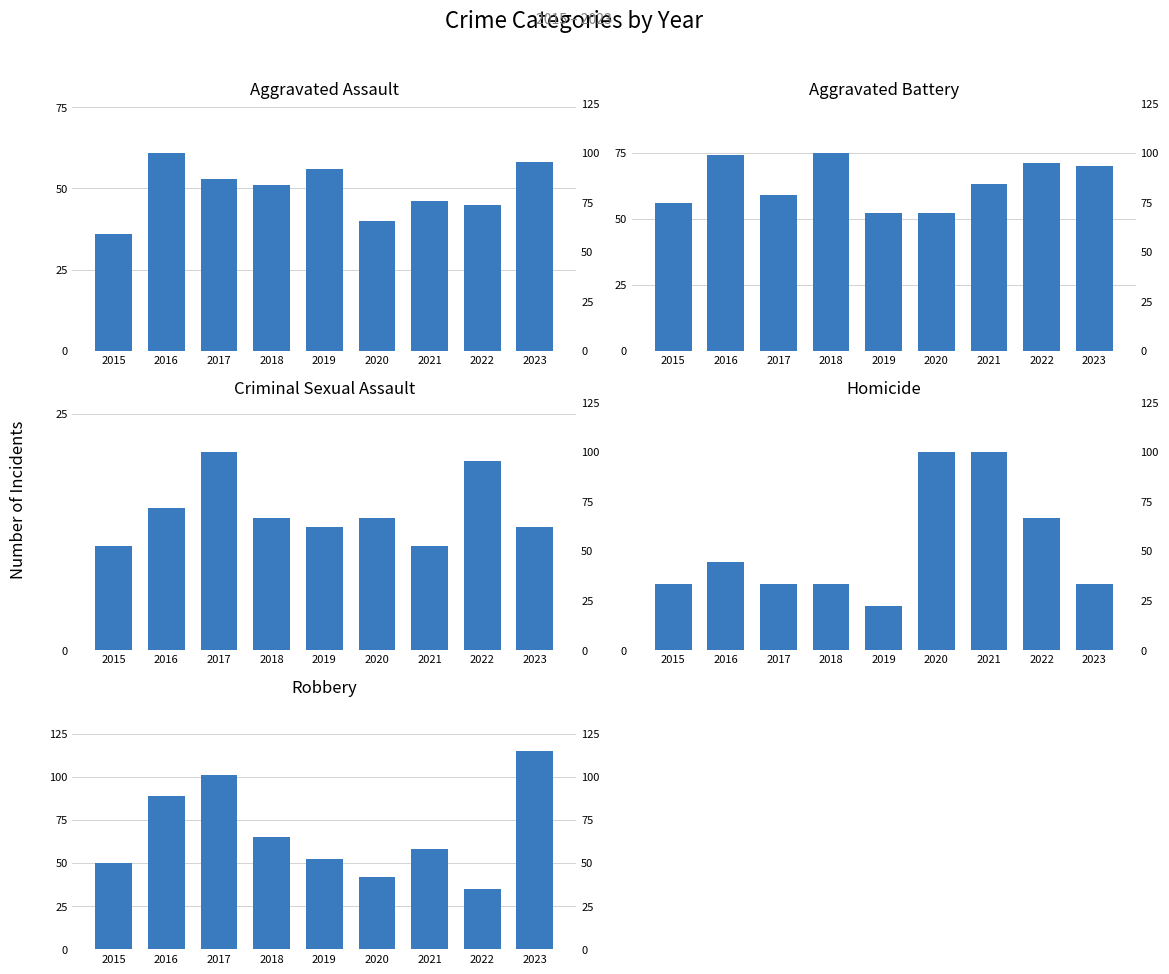

Which series has the largest total across all categories?

Robbery